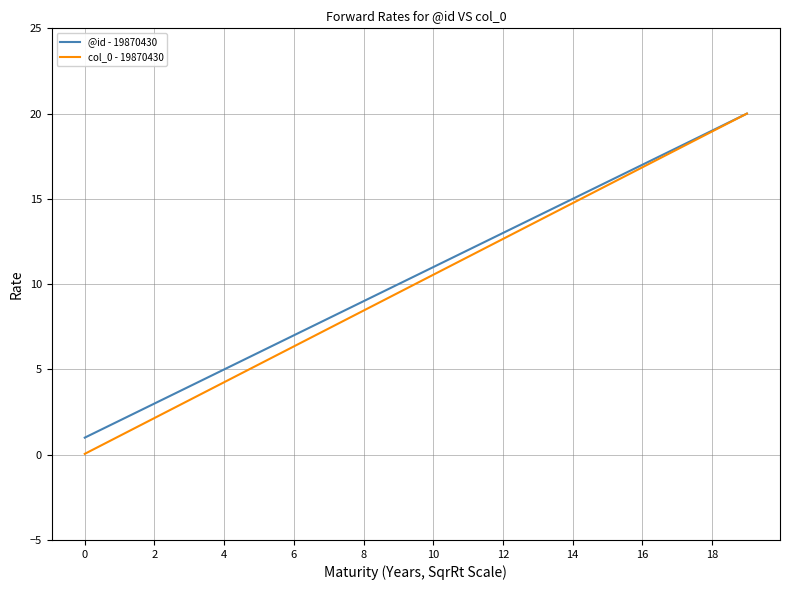

What is the lowest value of the @id - 19870430 series?

1.0